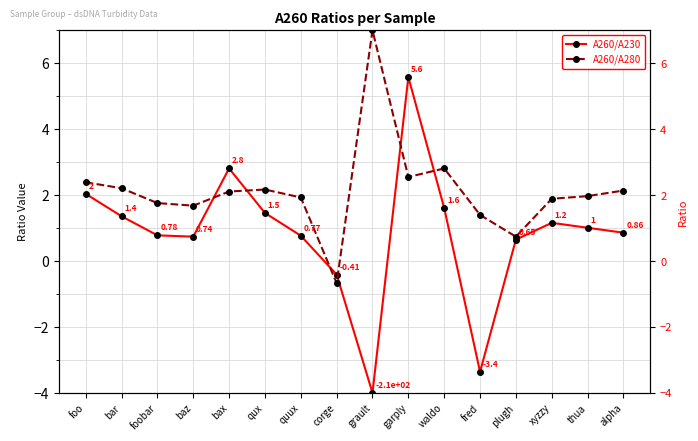

At which category is the sum across all series the highest?

garply